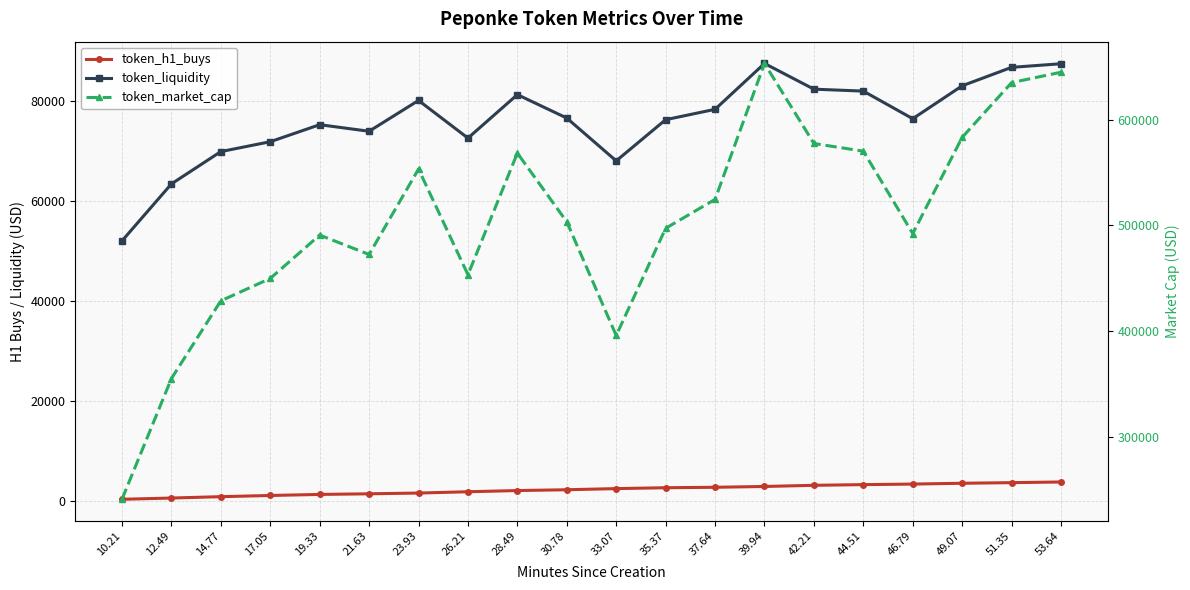

The token_h1_buys series shows 942.0 at 14.77. True or false?

True